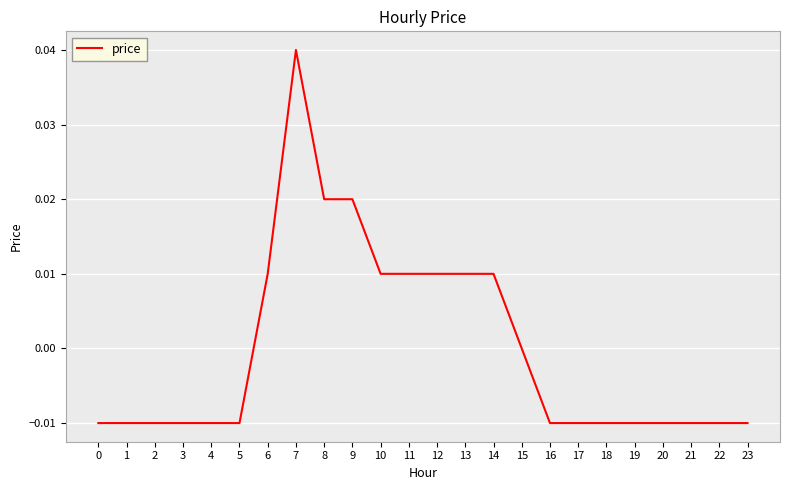

The value at 18 is -0.0. True or false?

True